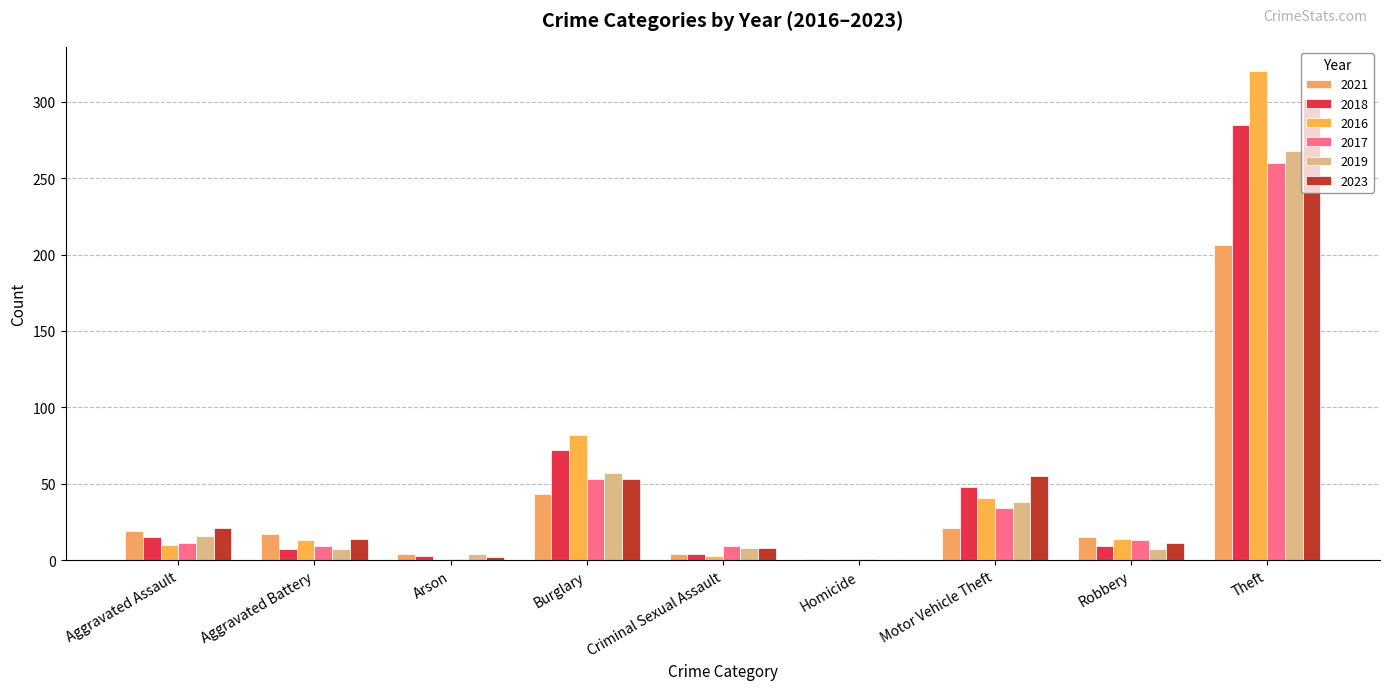

What is the difference between the highest and lowest values at Robbery?

8